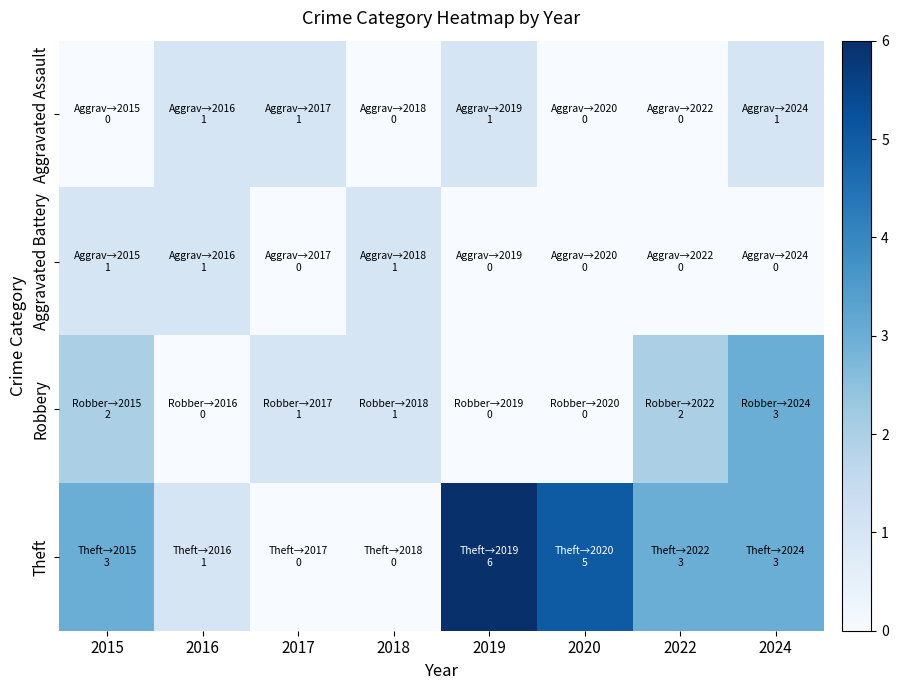

Which series changed the most between 2020 and 2022?

Robbery